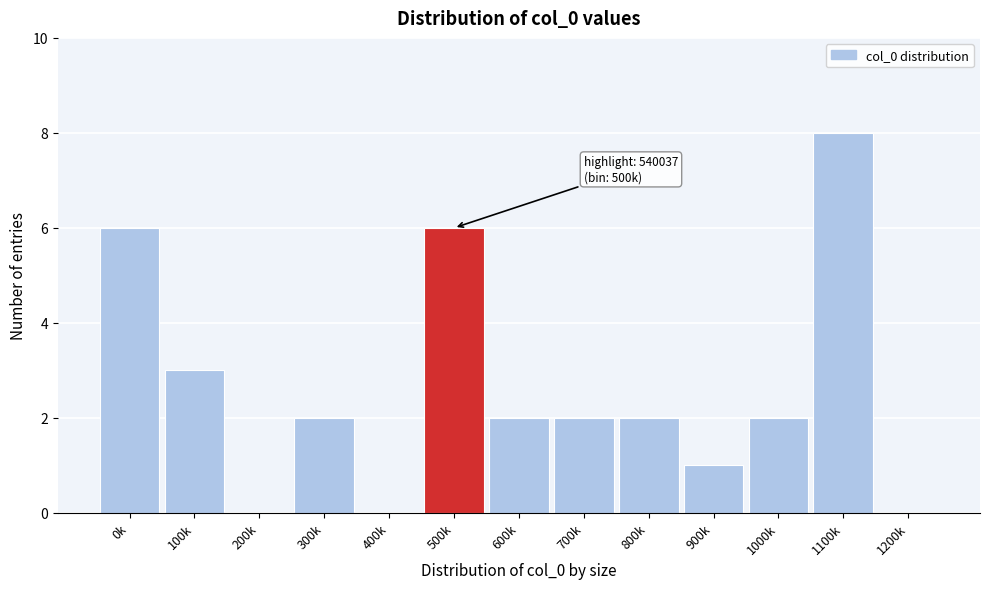

Reading left to right, what are all the values shown in this chart?

0k=6	100k=3	200k=0	300k=2	400k=0	500k=6	600k=2	700k=2	800k=2	900k=1	1000k=2	1100k=8	1200k=0